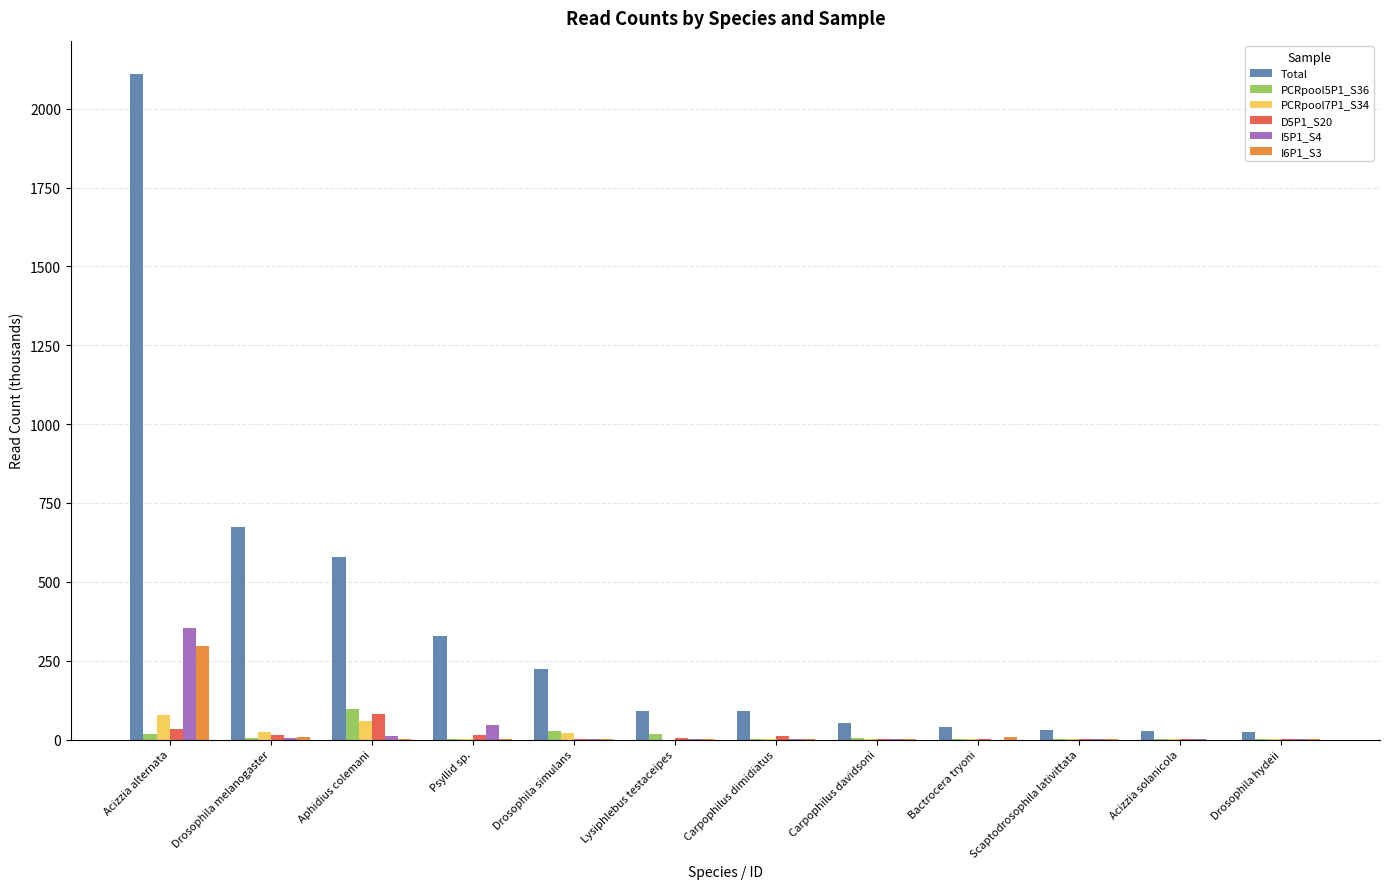

Are the bars grouped side by side (vs. stacked)?

Yes